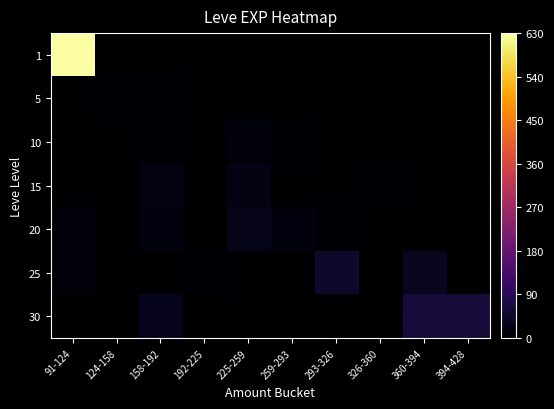

At how many categories does at least one series exceed 324?

1